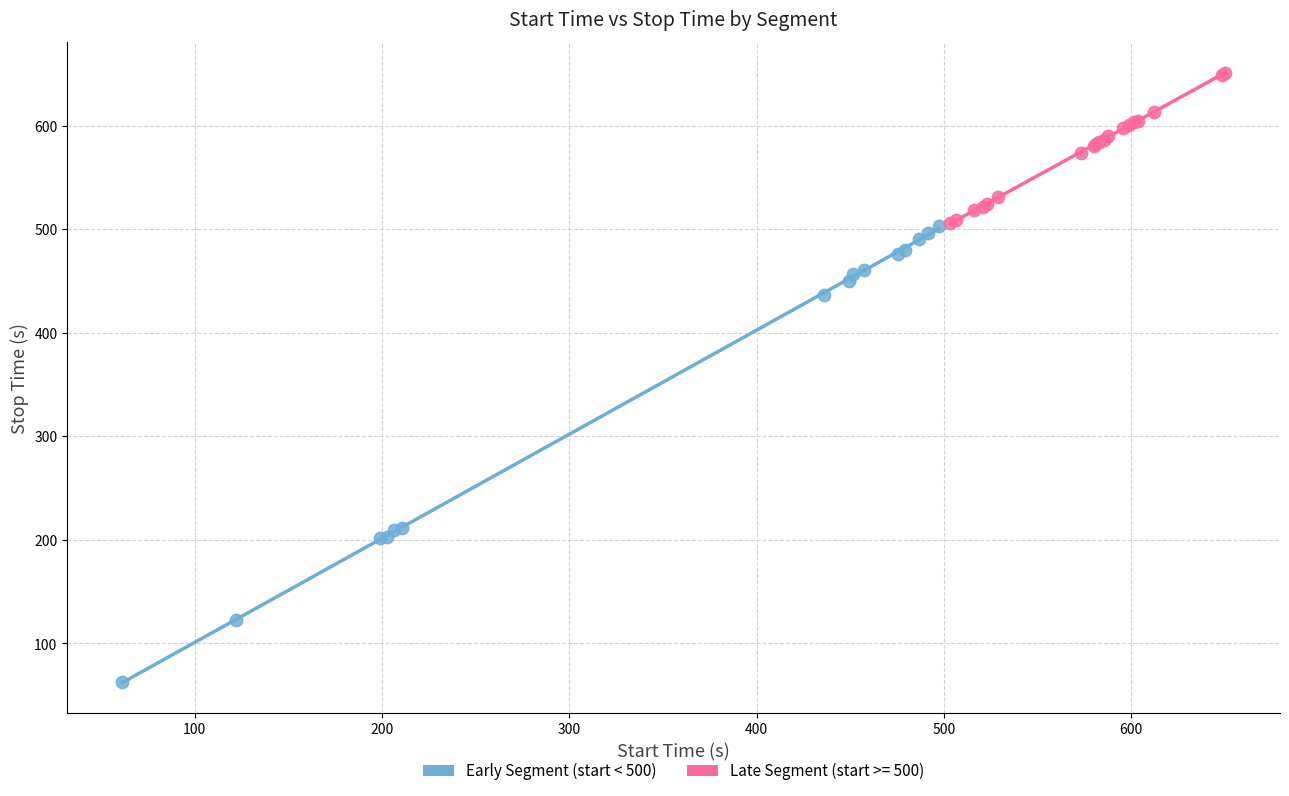

Which series has the widest spread of Y values?

Early Segment (start < 500)